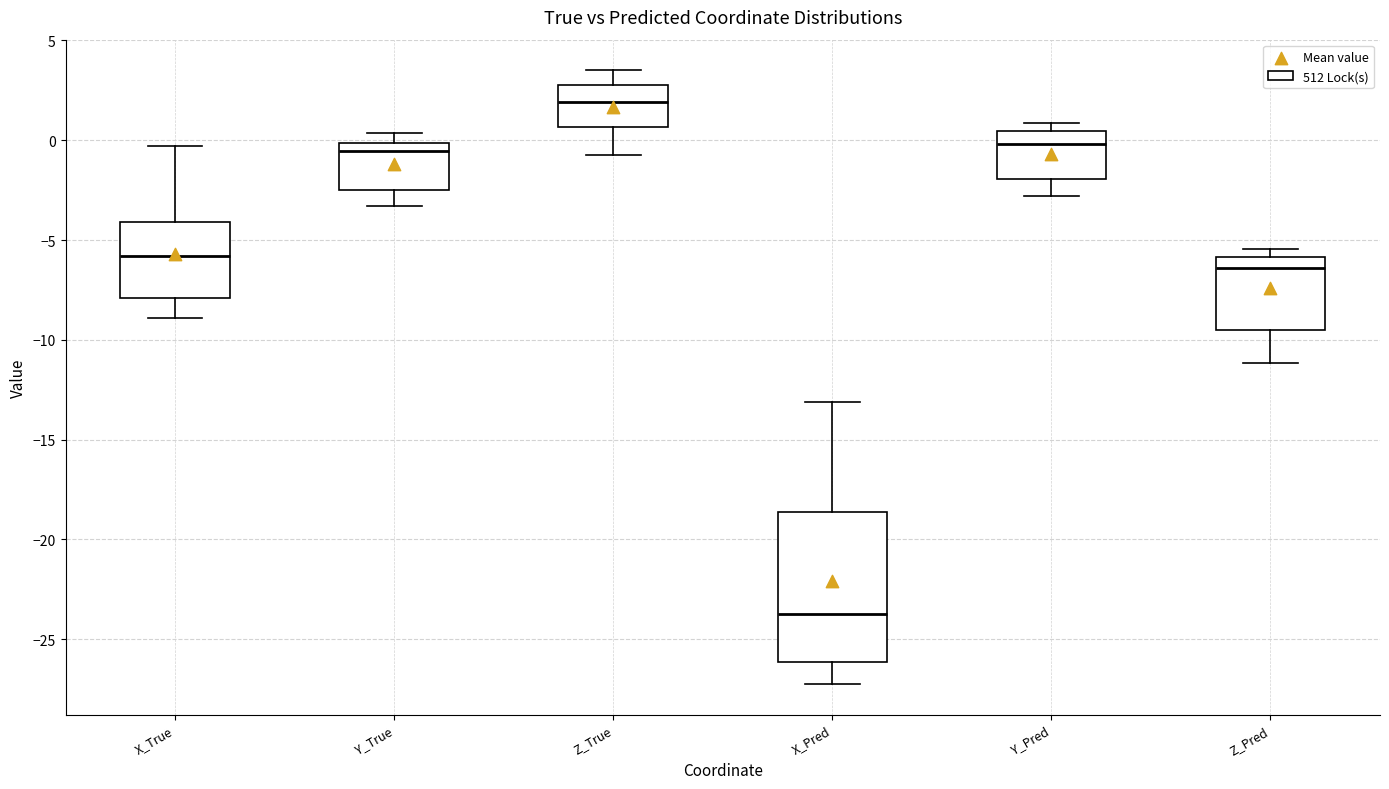

Reading left to right, transcribe this box plot: for each box, give where its median line is, the range the box spans, and where its two whiskers end, as read against the y-axis. The values are not printed on the chart, so give them approximately, as read against the axis.

X_True: median -6.0, box -8.0 to -4.0, whiskers -9.0 to -0.5
Y_True: median -0.5, box -2.5 to 0.0, whiskers -3.5 to 0.5
Z_True: median 2.0, box 0.5 to 3.0, whiskers -0.5 to 3.5
X_Pred: median -23.5, box -26.0 to -18.5, whiskers -27.0 to -13.0
Y_Pred: median 0.0, box -2.0 to 0.5, whiskers -3.0 to 1.0
Z_Pred: median -6.5, box -9.5 to -6.0, whiskers -11.0 to -5.5